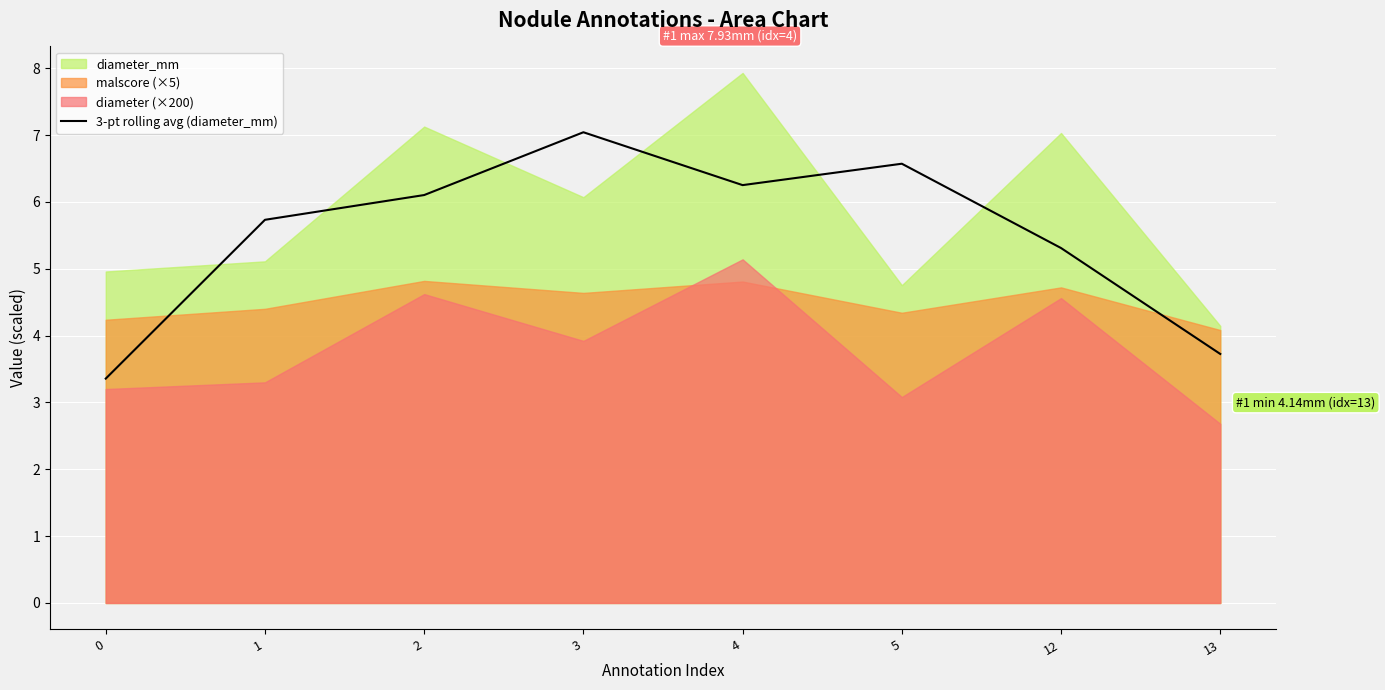

Is it true that 3-pt rolling avg (diameter_mm) equals 3.7 at 13?

True